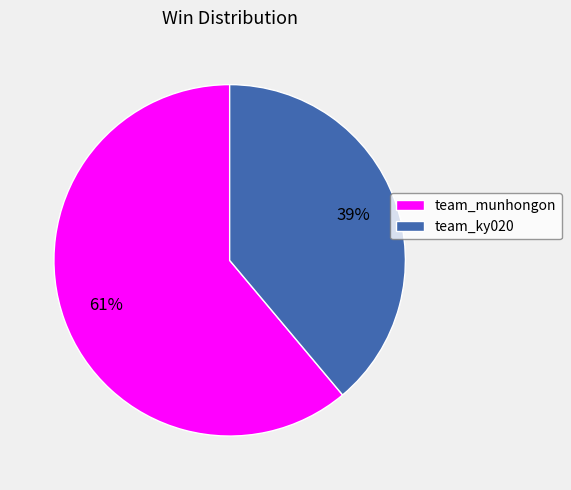

To the nearest percent, what is the difference between the team_ky020 and team_munhongon slice percentages?

22%